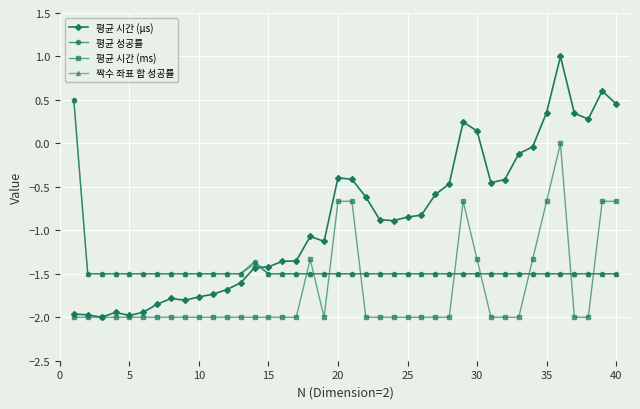

Does the chart have visible grid lines?

Yes